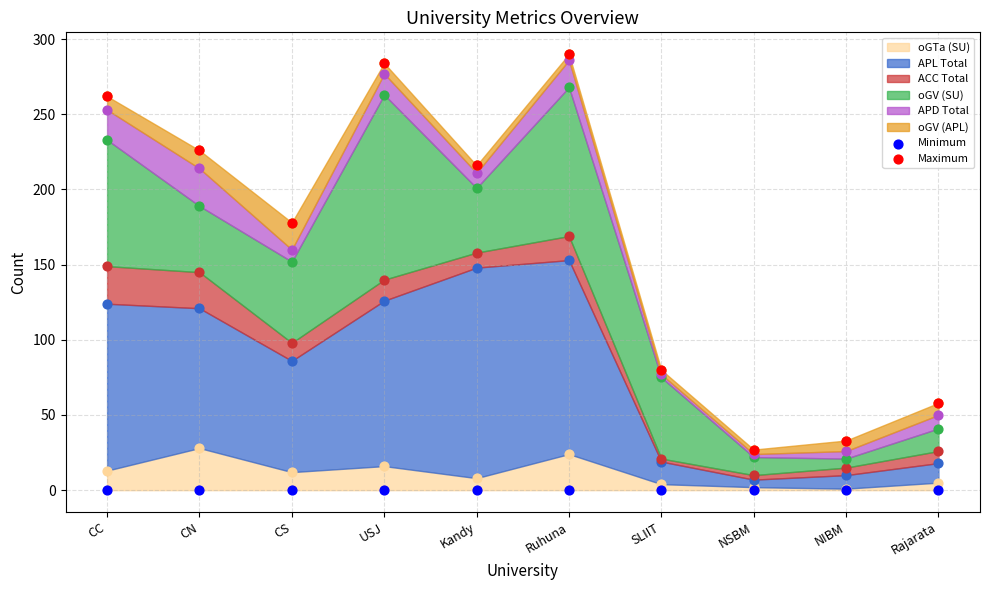

Which series has the largest total across all categories?

Maximum